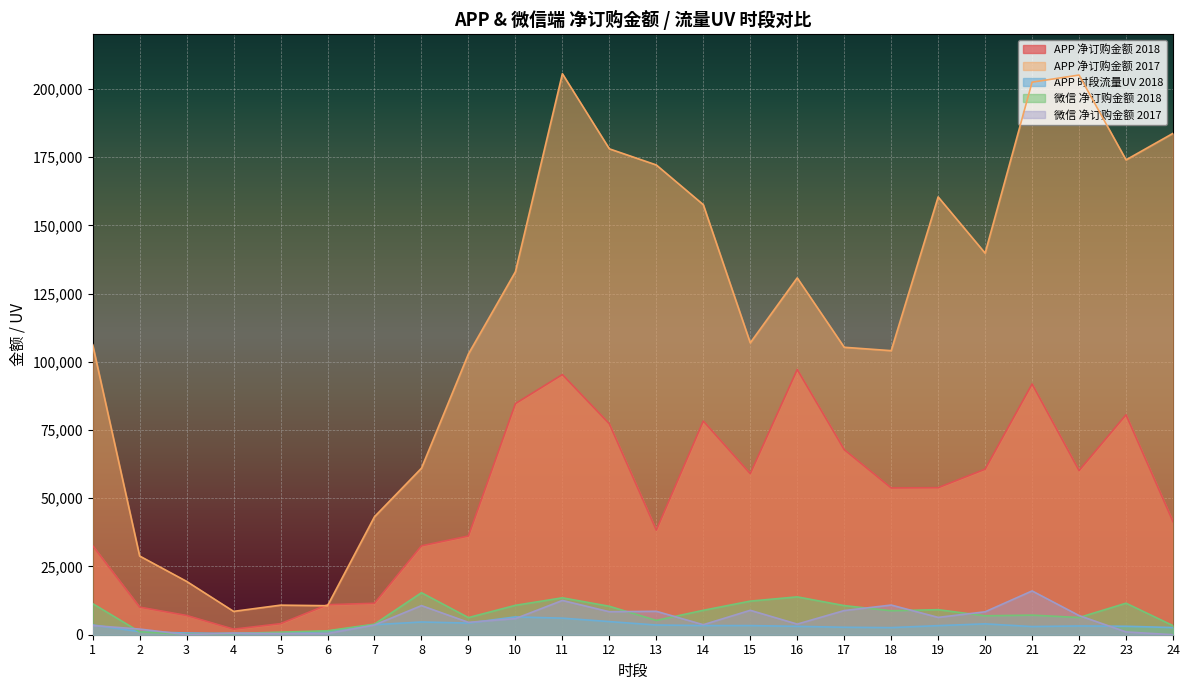

What is the sum of the APP 净订购金额 2017 values at 8 and 5?

71851.8